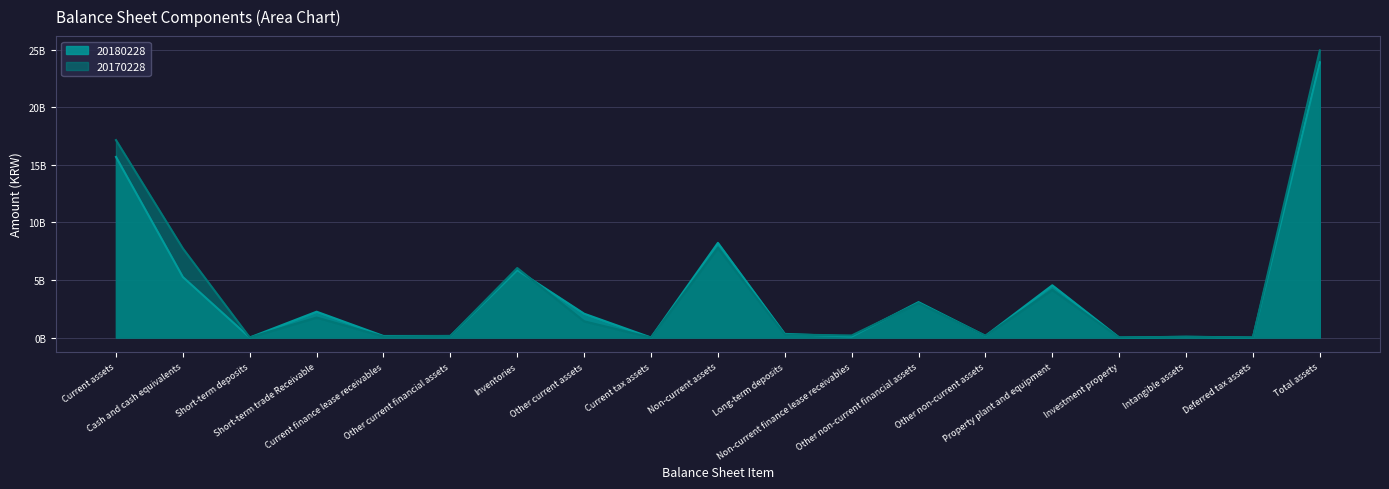

Reading left to right, list all the values displayed in this chart.

20180228: Current assets=15693153040	Cash and cash equivalents=5256906554	Short-term deposits=0	Short-term trade Receivable=2243740435	Current finance lease receivables=132024312	Other current financial assets=133438363	Inventories=5856649506	Other current assets=2070393870	Current tax assets=0	Non-current assets=8222300780	Long-term deposits=315138835	Non-current finance lease receivables=85213126	Other non-current financial assets=3074523211	Other non-current assets=141752282	Property plant and equipment=4539258562	Investment property=0	Intangible assets=66414764	Deferred tax assets=0	Total assets=23915453820
20170228: Current assets=17155094745	Cash and cash equivalents=7741632829	Short-term deposits=0	Short-term trade Receivable=1736348537	Current finance lease receivables=92833701	Other current financial assets=136445871	Inventories=6039162666	Other current assets=1408671141	Current tax assets=0	Non-current assets=7787628539	Long-term deposits=261961115	Non-current finance lease receivables=178864578	Other non-current financial assets=2993443730	Other non-current assets=154342774	Property plant and equipment=4141071452	Investment property=0	Intangible assets=57944890	Deferred tax assets=0	Total assets=24942723284